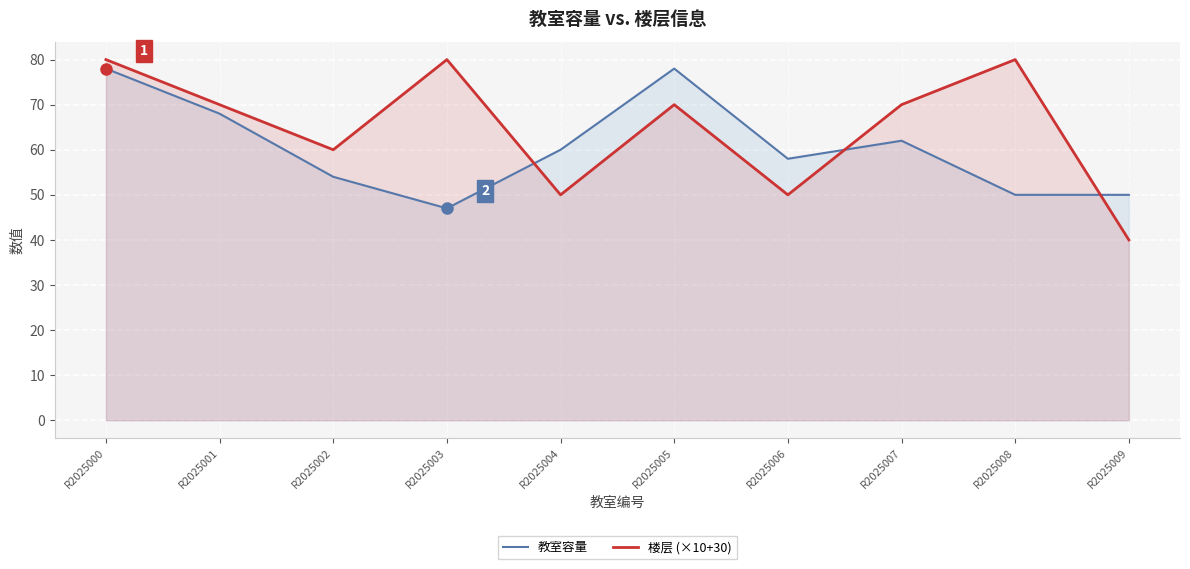

True or false: 教室容量 and 楼层 (×10+30) cross at least once.

True